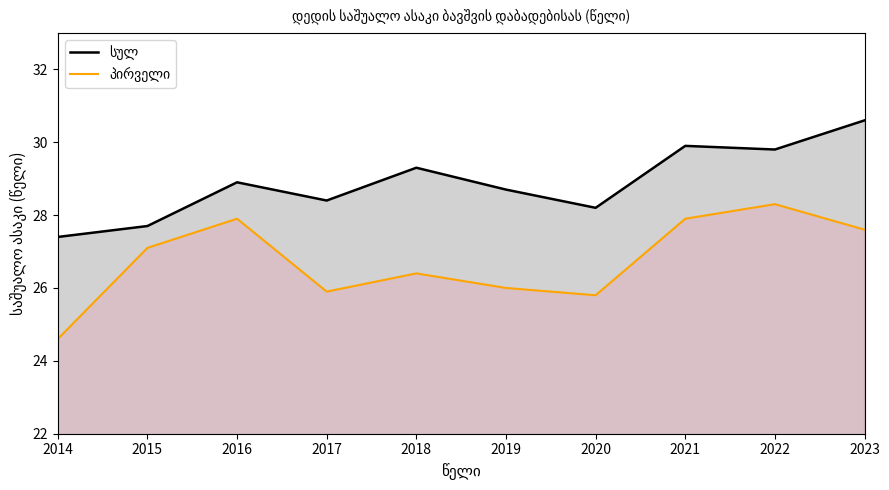

List the labels in order of სულ value, smallest first.

2014, 2015, 2020, 2017, 2019, 2016, 2018, 2022, 2021, 2023